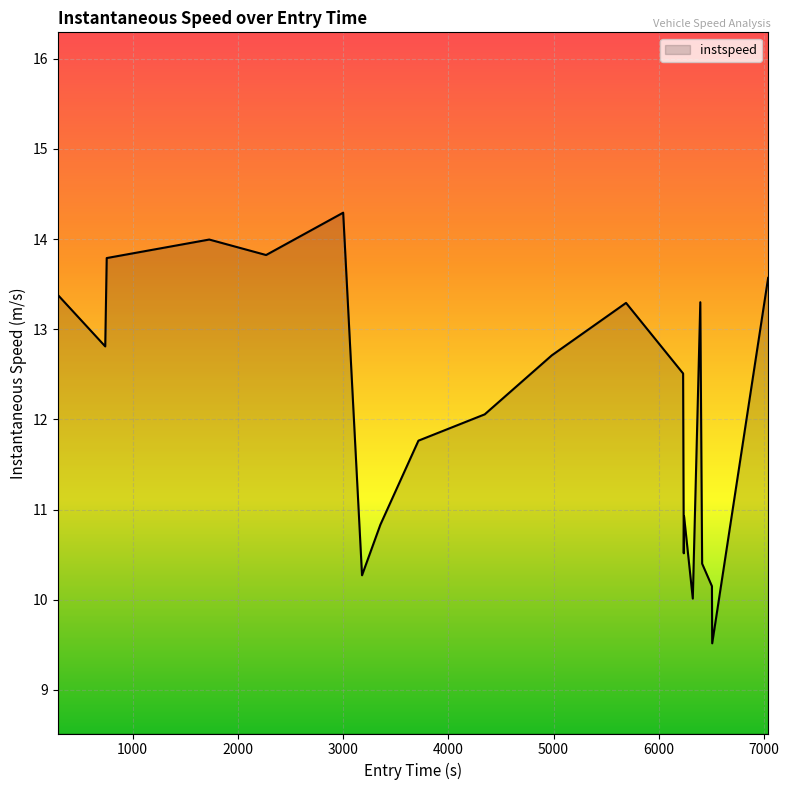

What is the difference between the maximum and minimum values?

4.8